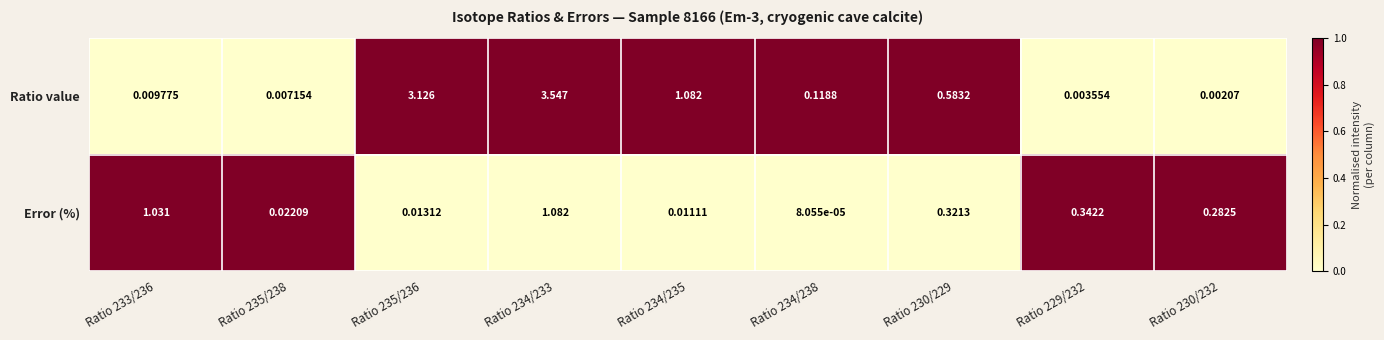

Is the value of Ratio value at Ratio 235/236 greater than the value of Error (%) at Ratio 230/229?

Yes